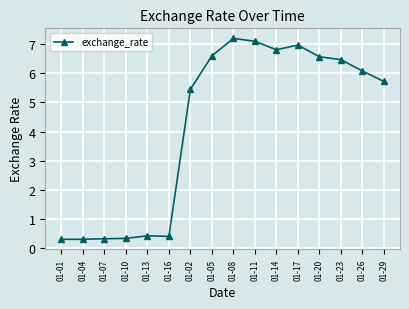

What is the label of the 6th point from the left?

01-16